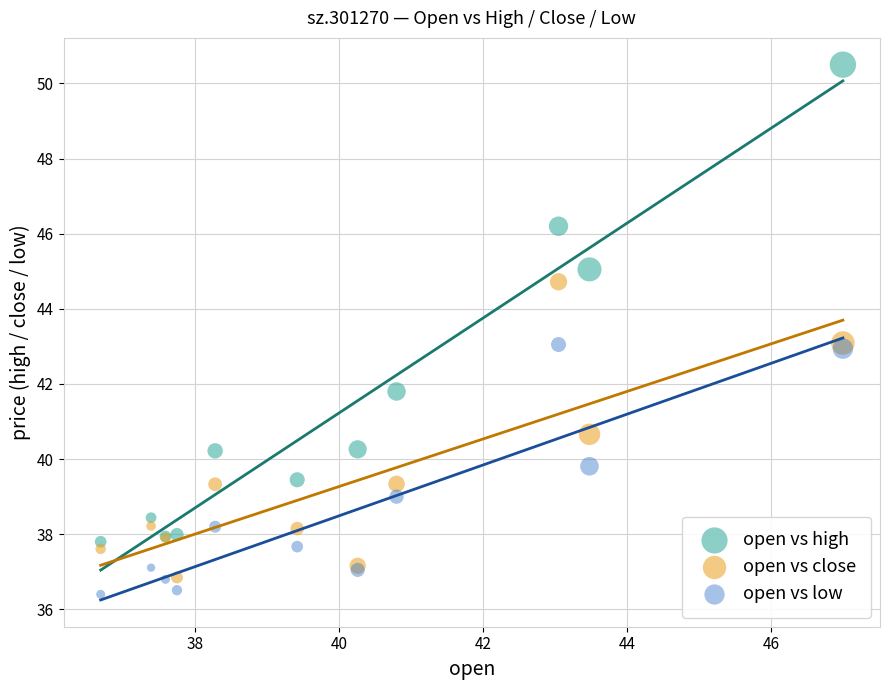

Which series contains the highest Y value?

open vs high